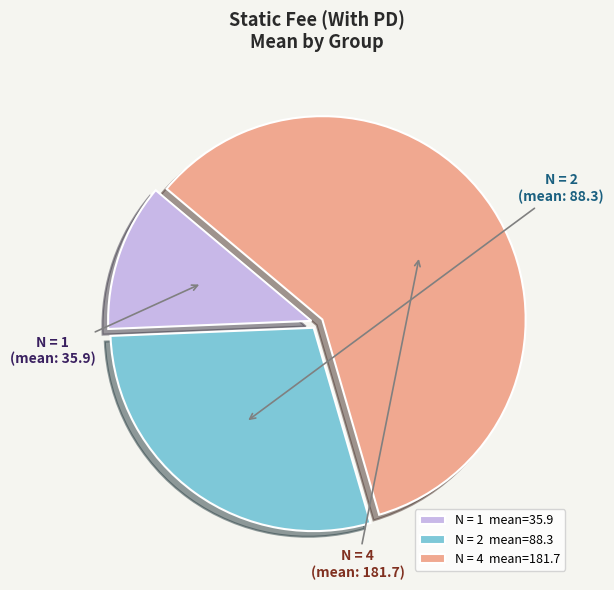

Rank the categories by value from highest to lowest.

N = 4, N = 2, N = 1